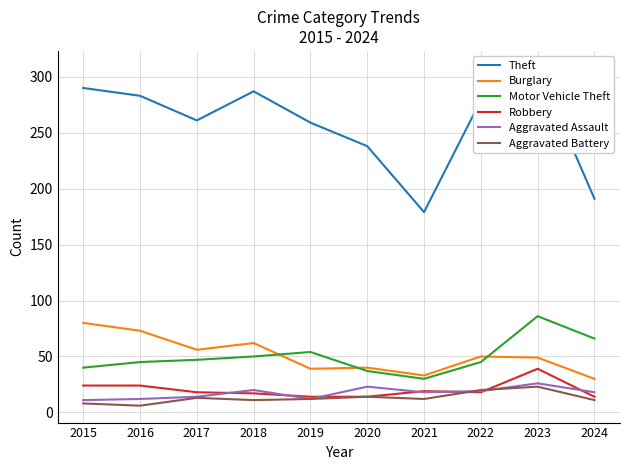

What is the spread (max minus min) of values at 2021?

167